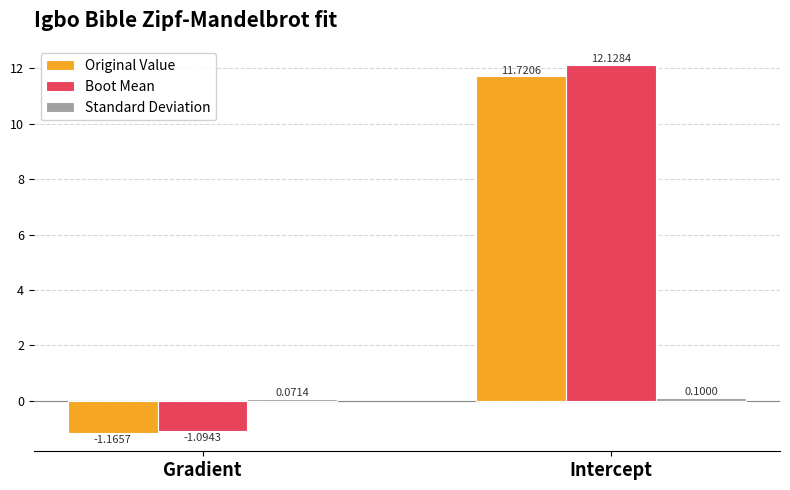

Between Gradient and Intercept, which series saw the biggest shift?

Boot Mean